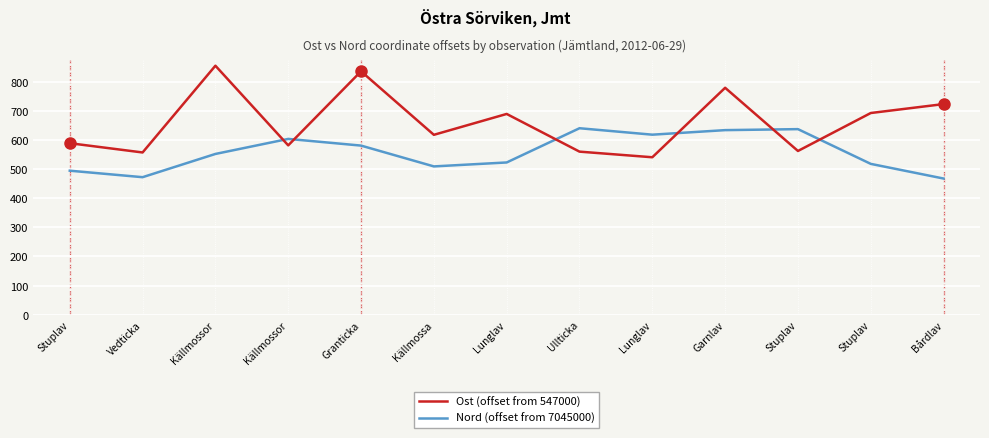

Which label corresponds to the largest value in the chart?

Källmossor